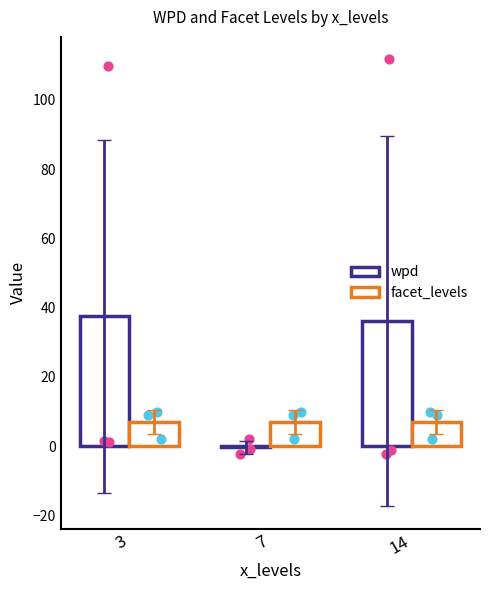

At how many categories does at least one series exceed 23?

2